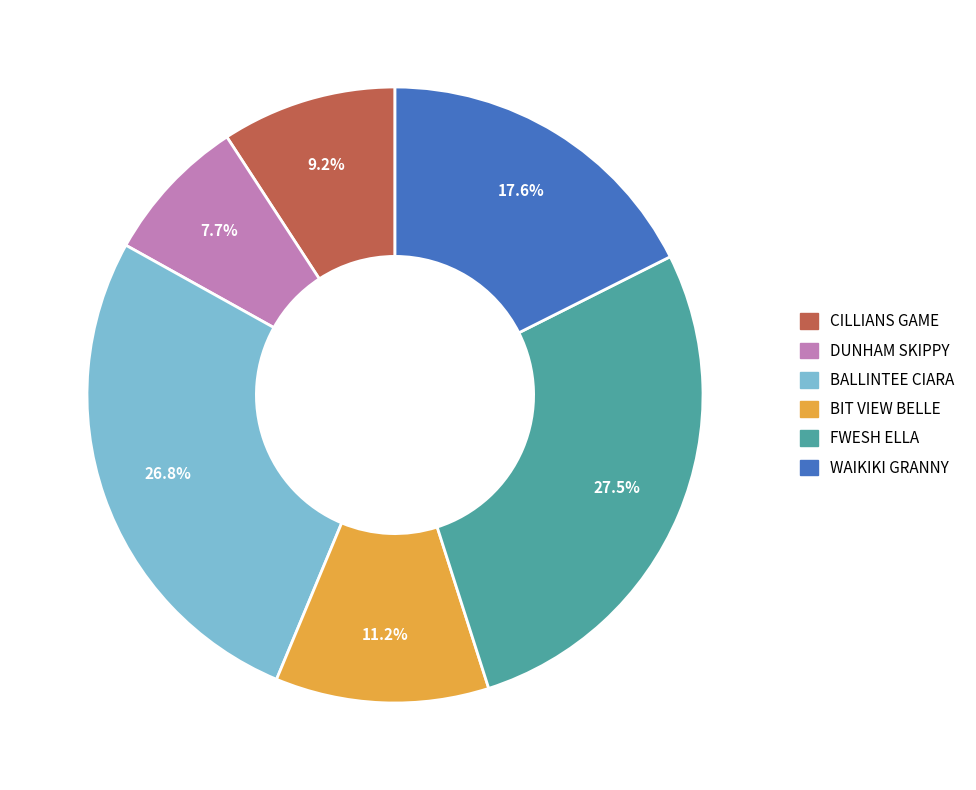

What is the ratio of the value at DUNHAM SKIPPY to the value at WAIKIKI GRANNY?

0.4